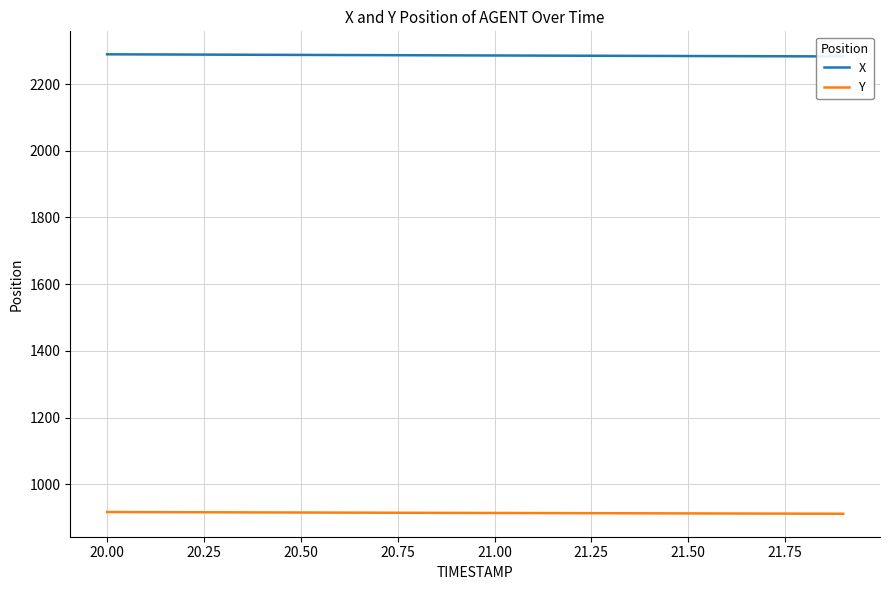

What is the average value of the Y series?

913.9